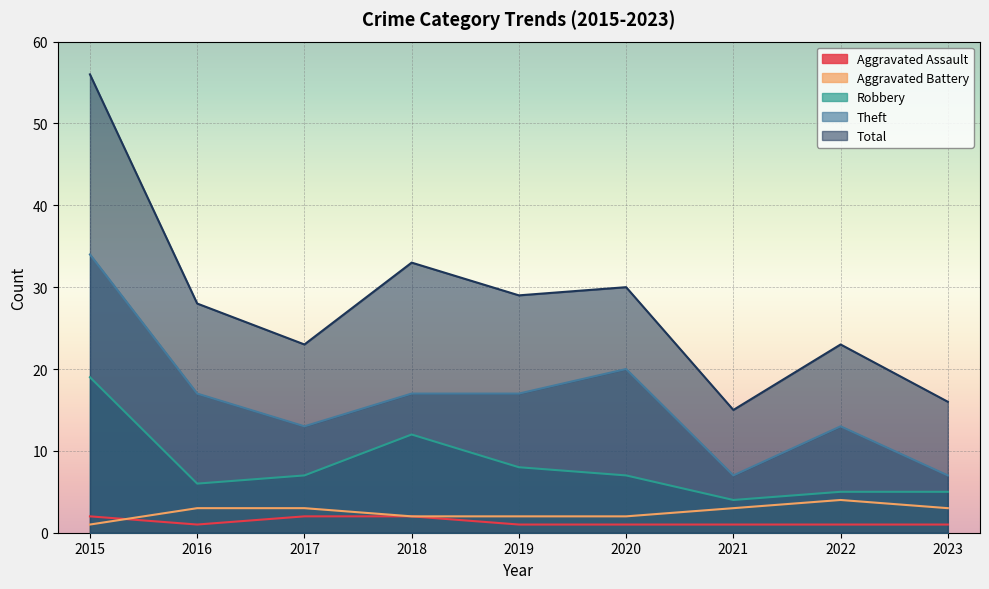

At which category does Robbery reach its first local valley?

2016